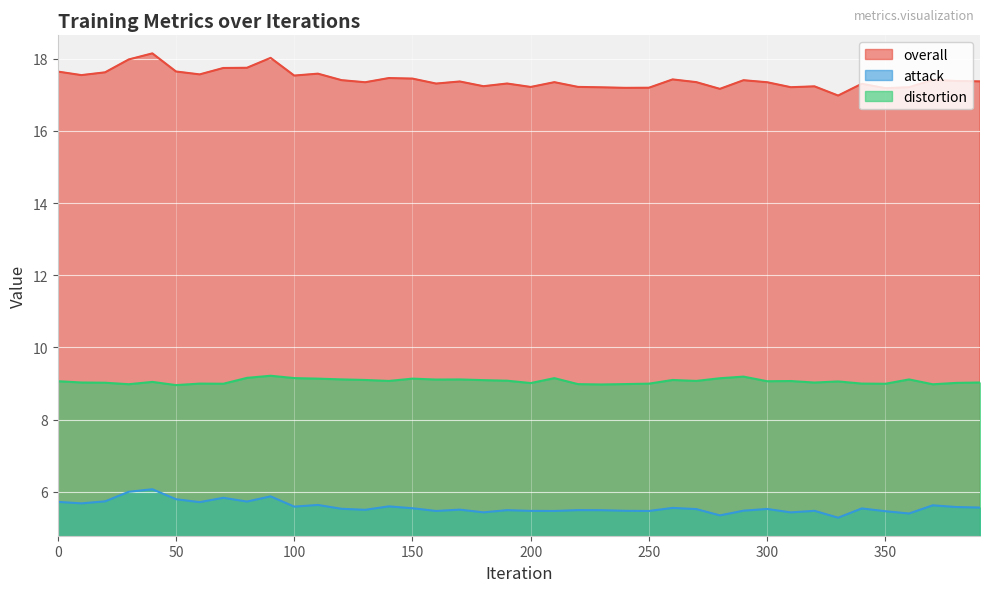

In distortion, how many points are higher than both neighbors (excluding endpoints)?

11